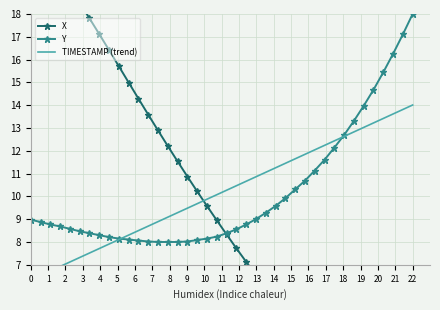

Which series has the largest range (max minus min)?

X